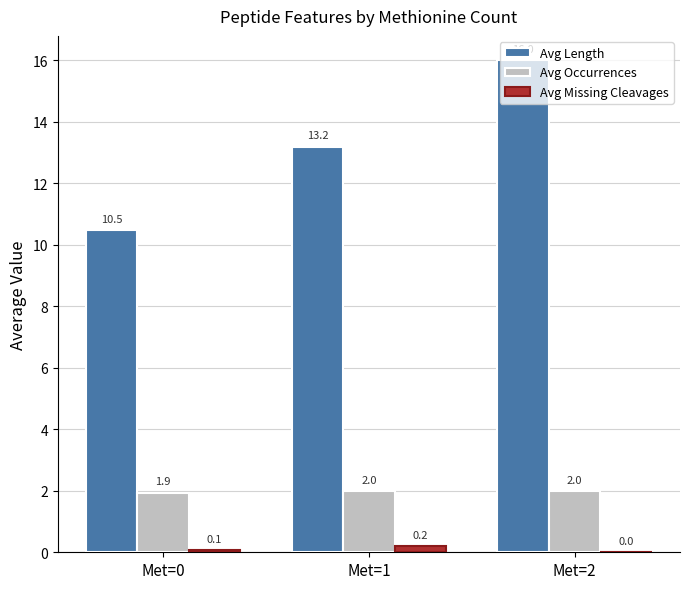

Which series has the largest total across all categories?

Avg Length